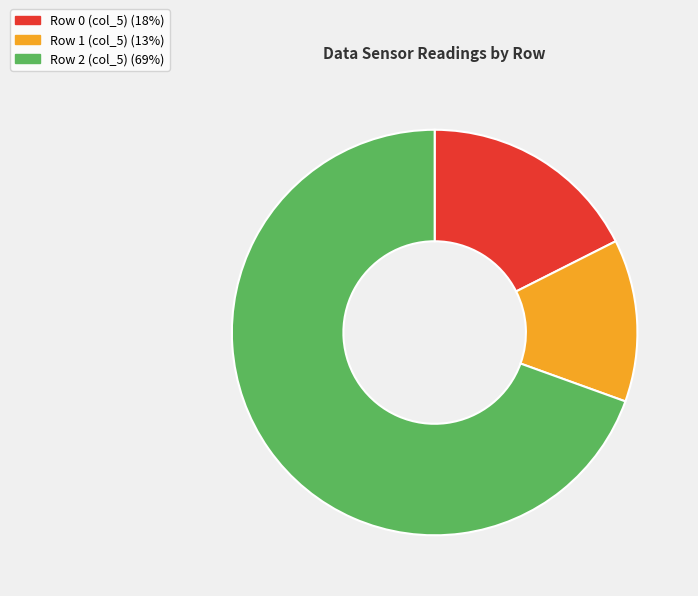

Do Row 1 and Row 2 together represent more than half of the pie?

Yes